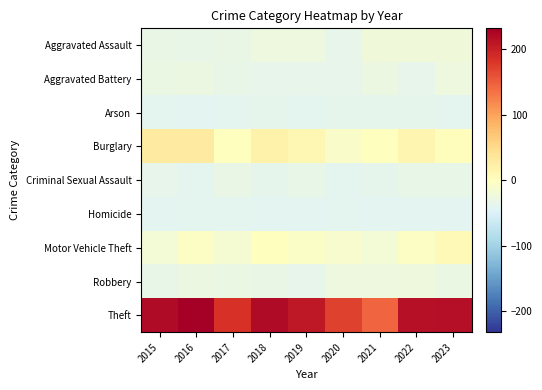

Reading right to left, what are all the values shown in this chart?

Aggravated Assault: 2023=-21.9	2022=-22.9	2021=-22.9	2020=-34.9	2019=-25.9	2018=-25.9	2017=-30.9	2016=-33.9	2015=-31.9
Aggravated Battery: 2023=-26.9	2022=-34.9	2021=-27.9	2020=-34.9	2019=-34.9	2018=-35.9	2017=-33.9	2016=-28.9	2015=-29.9
Arson: 2023=-38.9	2022=-36.9	2021=-37.9	2020=-37.9	2019=-39.9	2018=-37.9	2017=-39.9	2016=-40.9	2015=-39.9
Burglary: 2023=3.1	2022=13.1	2021=0.1	2020=-7.9	2019=11.1	2018=19.1	2017=0.1	2016=30.1	2015=30.1
Criminal Sexual Assault: 2023=-33.9	2022=-33.9	2021=-37.9	2020=-39.9	2019=-32.9	2018=-37.9	2017=-31.9	2016=-38.9	2015=-35.9
Homicide: 2023=-40.9	2022=-40.9	2021=-40.9	2020=-39.9	2019=-40.9	2018=-40.9	2017=-39.9	2016=-39.9	2015=-40.9
Motor Vehicle Theft: 2023=8.1	2022=-4.9	2021=-19.9	2020=-11.9	2019=-5.9	2018=0.1	2017=-14.9	2016=-4.9	2015=-18.9
Robbery: 2023=-29.9	2022=-24.9	2021=-25.9	2020=-25.9	2019=-35.9	2018=-31.9	2017=-29.9	2016=-27.9	2015=-32.9
Theft: 2023=217.1	2022=215.1	2021=144.1	2020=171.1	2019=208.1	2018=221.1	2017=184.1	2016=232.1	2015=220.1